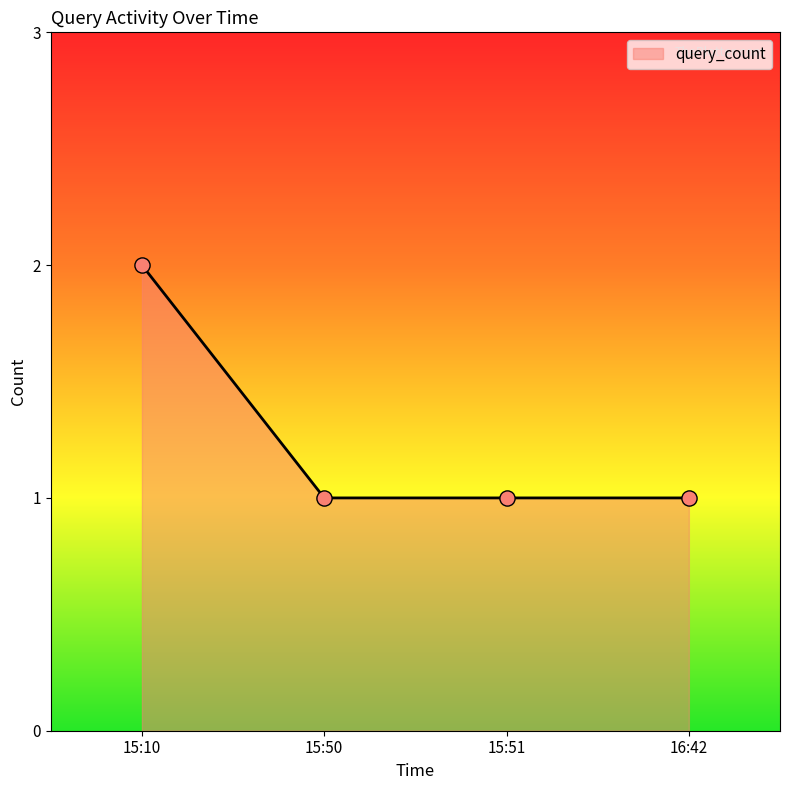

What is the change in value from 15:10 to 15:51?

-1